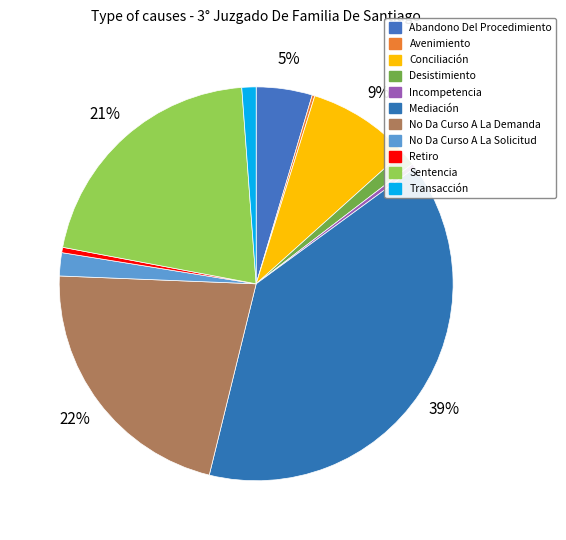

Is Mediación the majority of the pie?

No